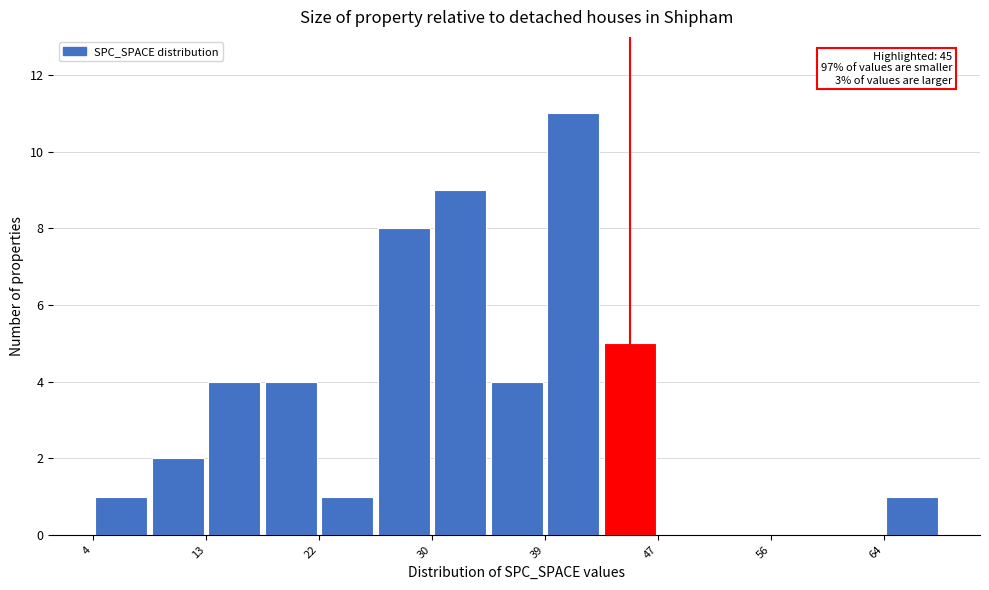

Which range on the x-axis has the tallest bar?

39 to 43